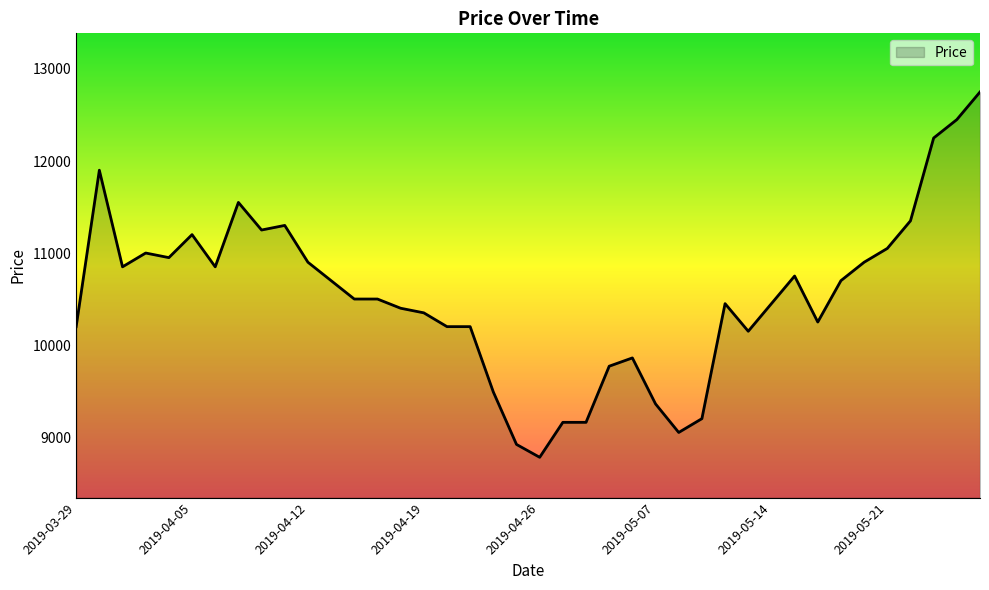

What is the average value?

10526